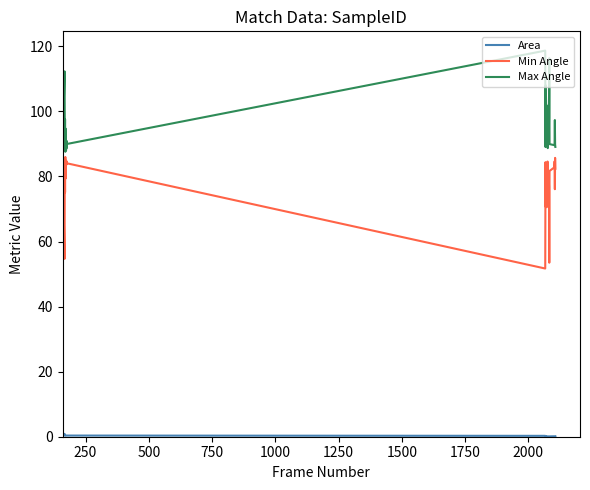

Which series has the largest total across all categories?

Max Angle